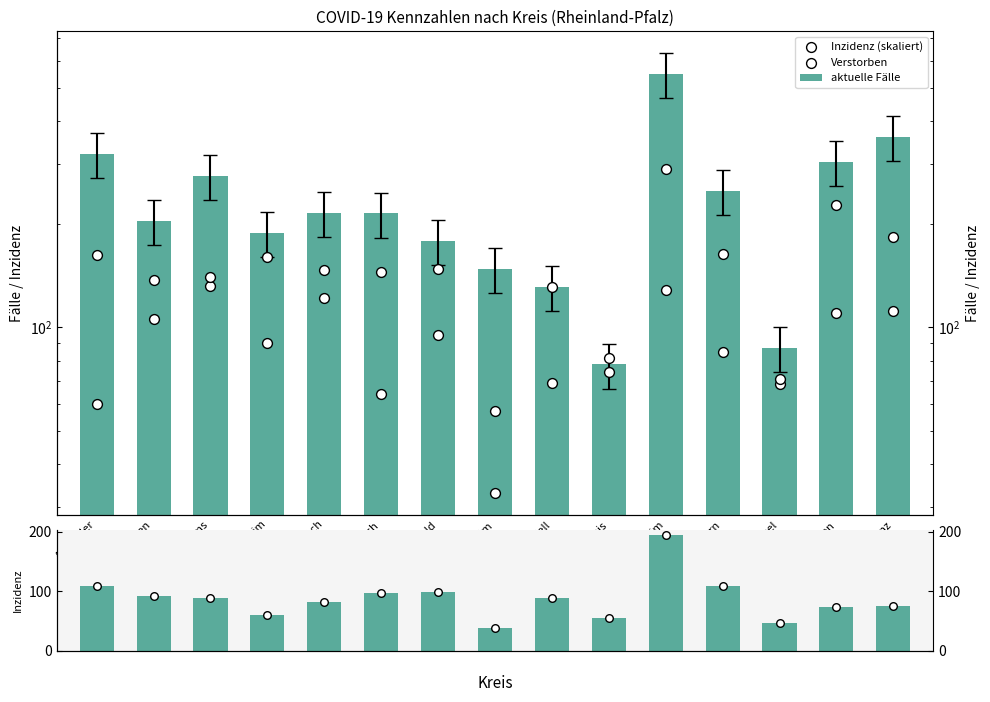

At how many categories does at least one series exceed 311?

3